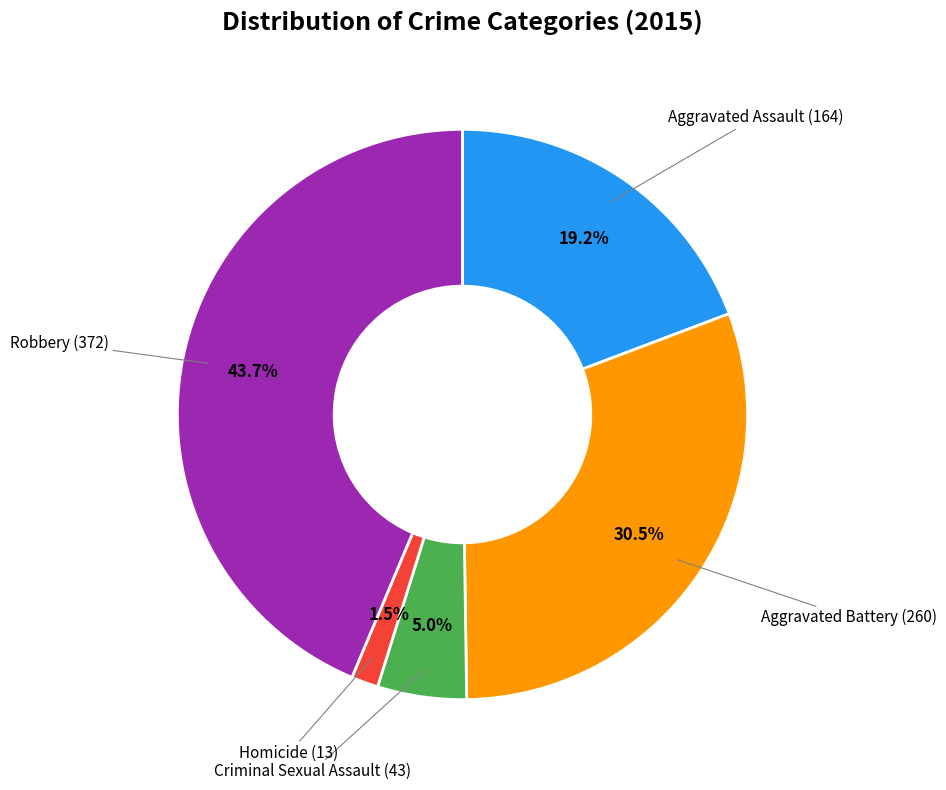

Does any single category account for the majority?

No